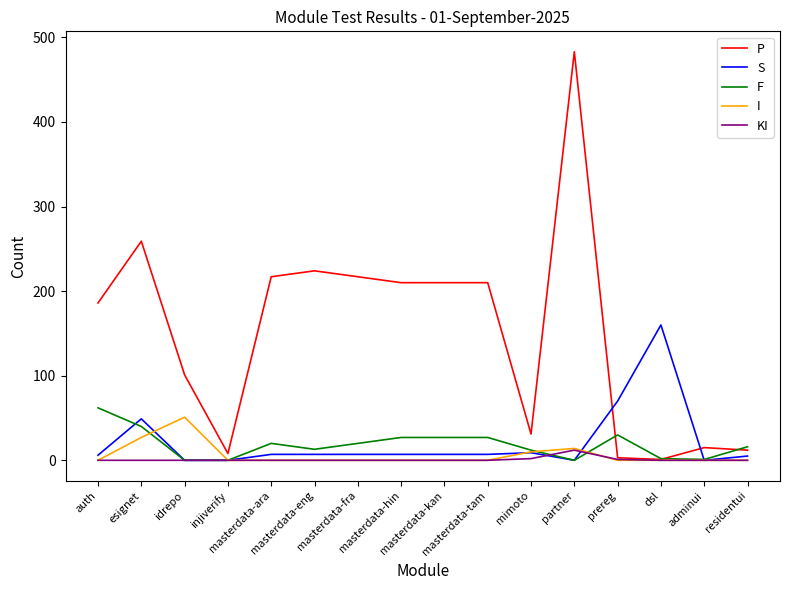

Which series has the largest total across all categories?

P